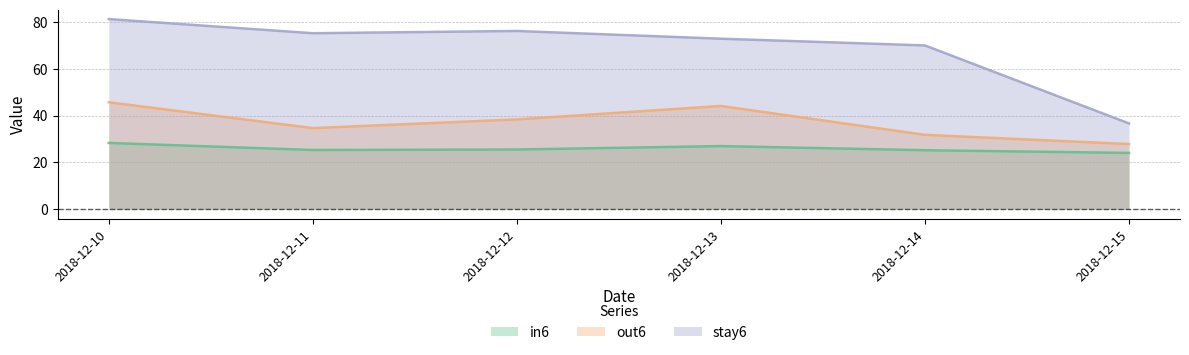

In stay6, how many points are lower than both neighbors (excluding endpoints)?

1